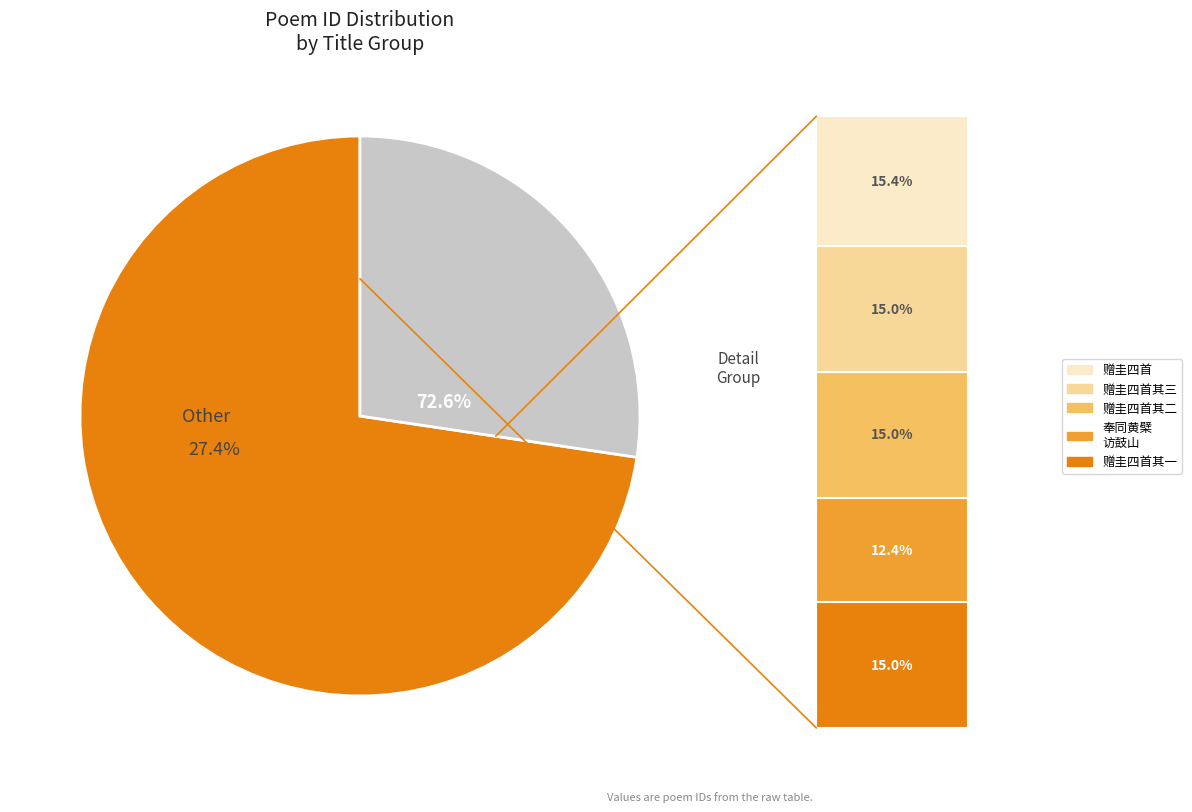

The 赠圭公杲公四首 其四 slice represents 5% of the pie. True or false?

False